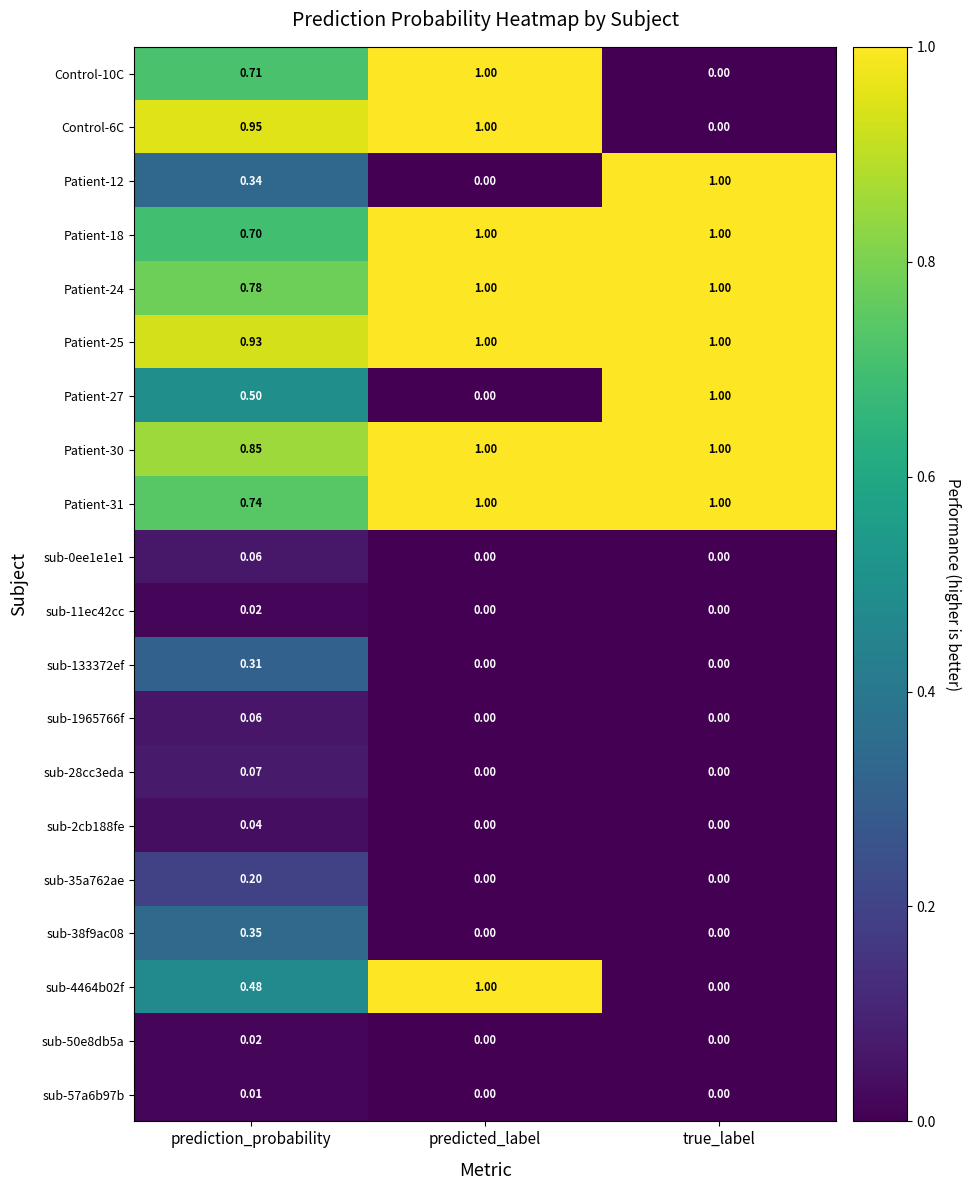

At how many categories does at least one series exceed 0?

3